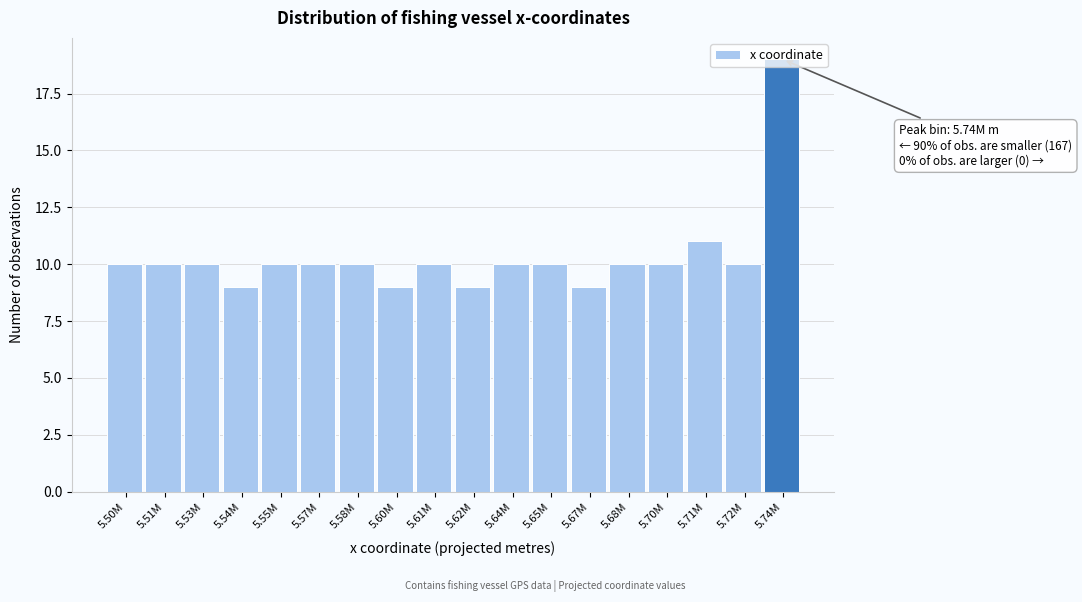

Where is the data nearest to the value 14?

5.71M